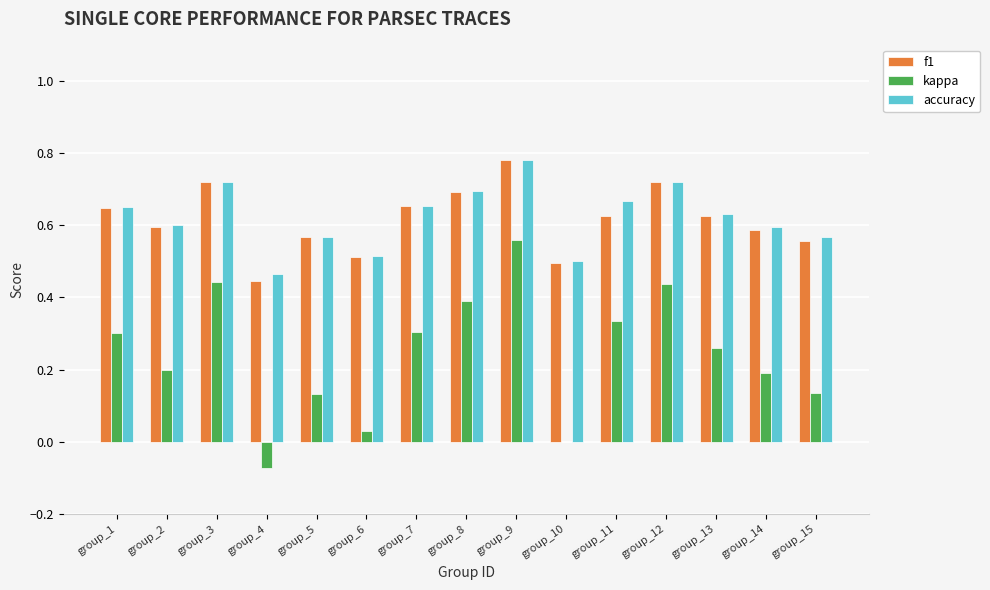

At which label does f1 reach its peak?

group_9